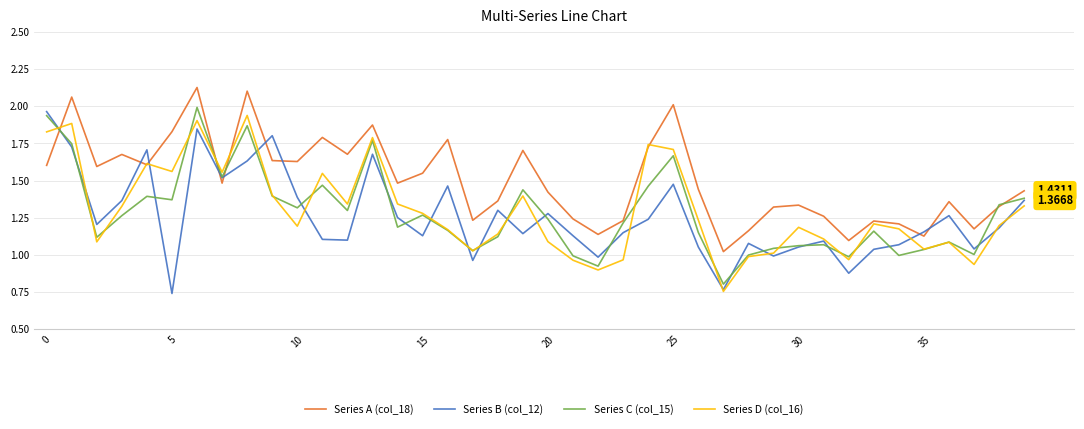

After their last crossing, which series has the higher values: Series A (col_18) or Series B (col_12)?

Series A (col_18)